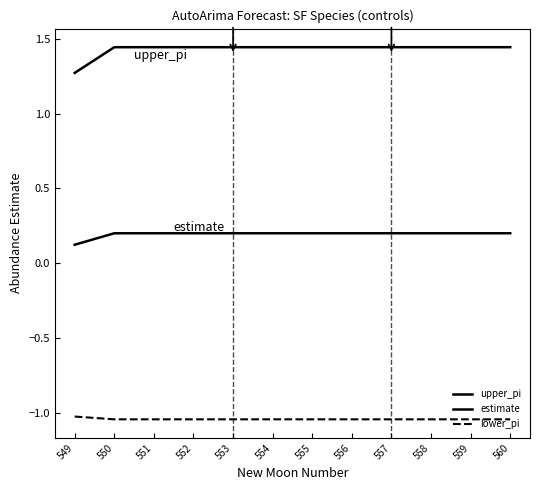

Is this an area chart (filled region under the line)?

No